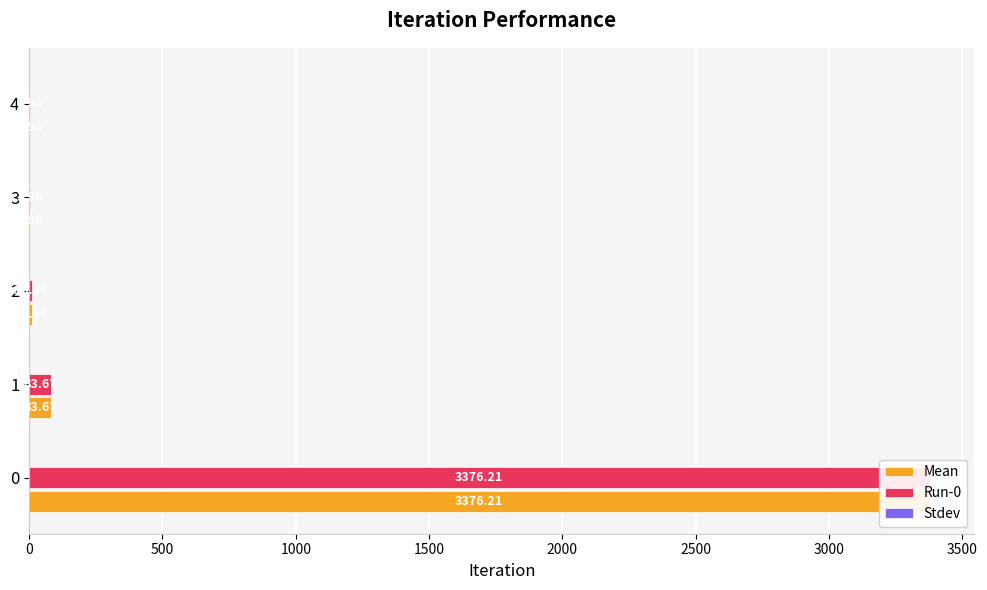

True or false: Mean has a value of 136.1 at 1.

False